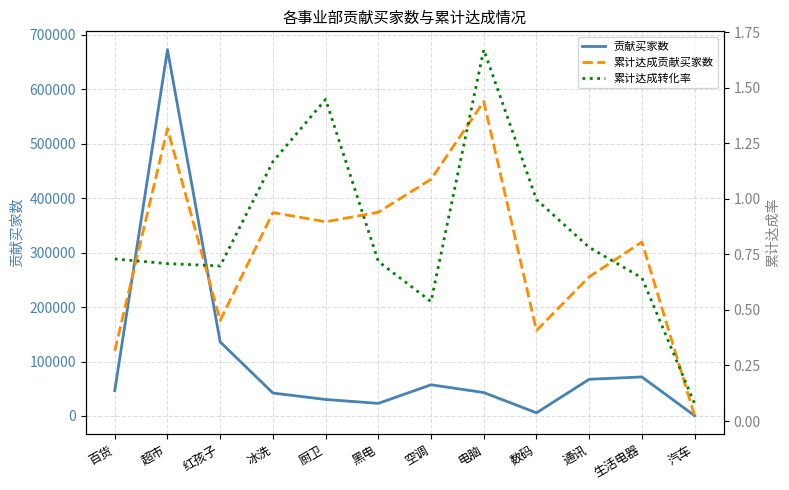

At which category does 累计达成转化率 reach its first local peak?

厨卫